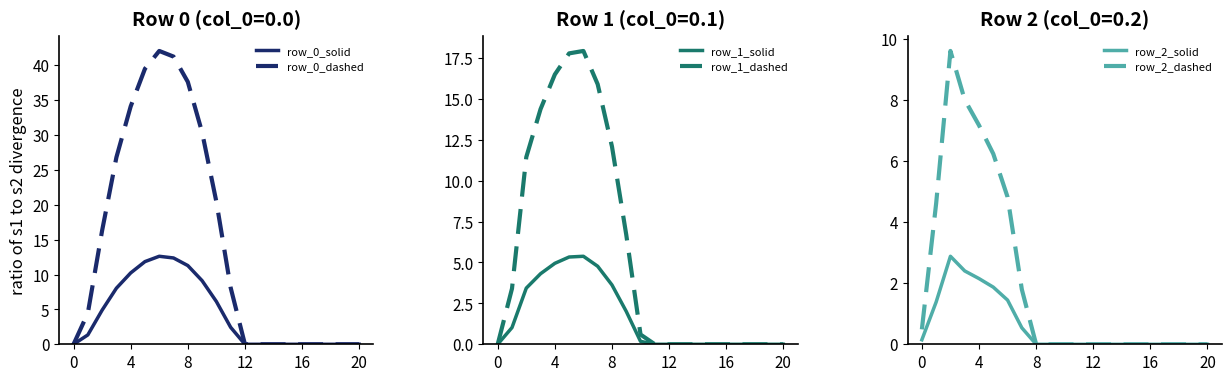

True or false: row_0_solid and row_0_dashed cross at least once.

False